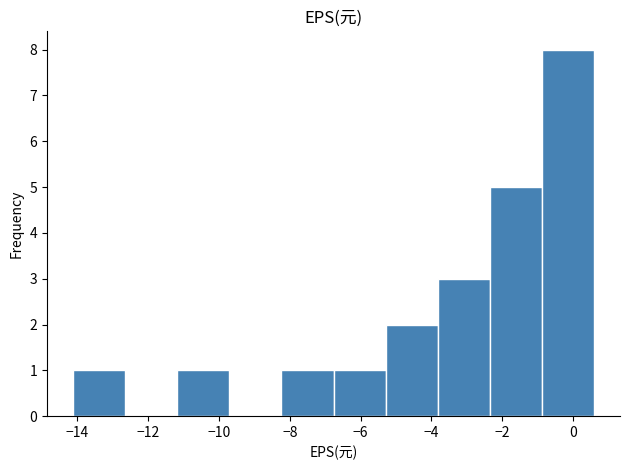

Which range on the x-axis has the tallest bar?

-0.8 to 0.6